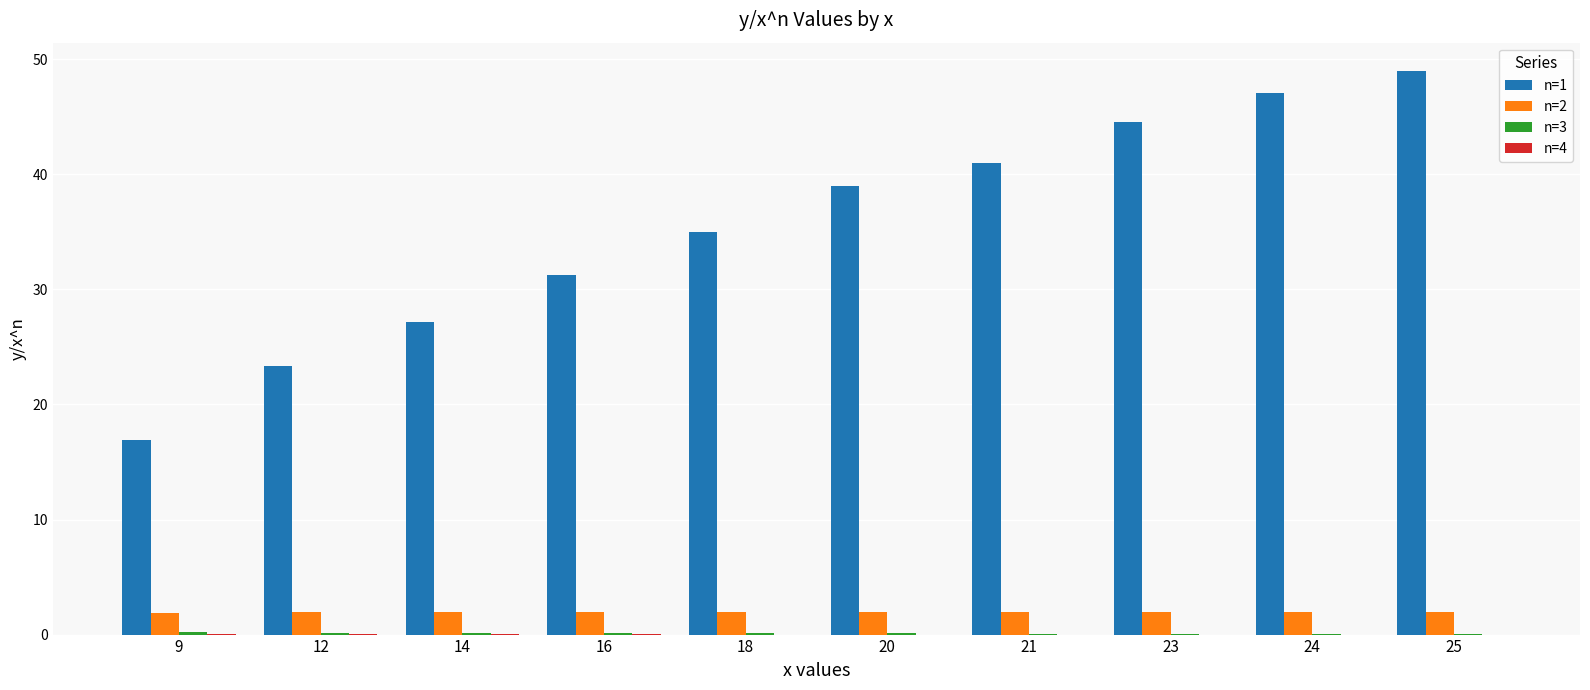

The n=2 series shows 2.0 at 21. True or false?

True